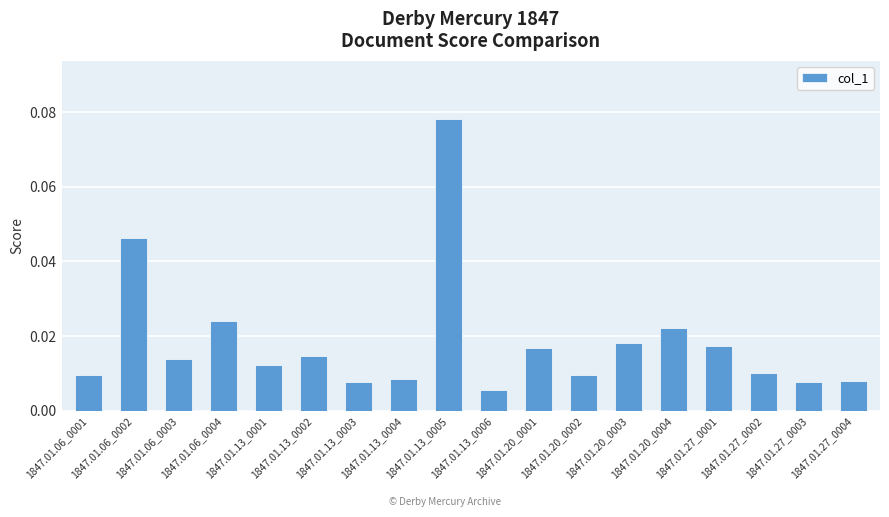

What is the difference between the maximum and second lowest values?

0.1